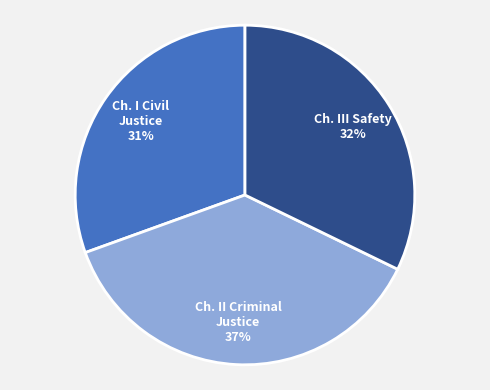

To the nearest percent, what is the average slice percentage?

33%